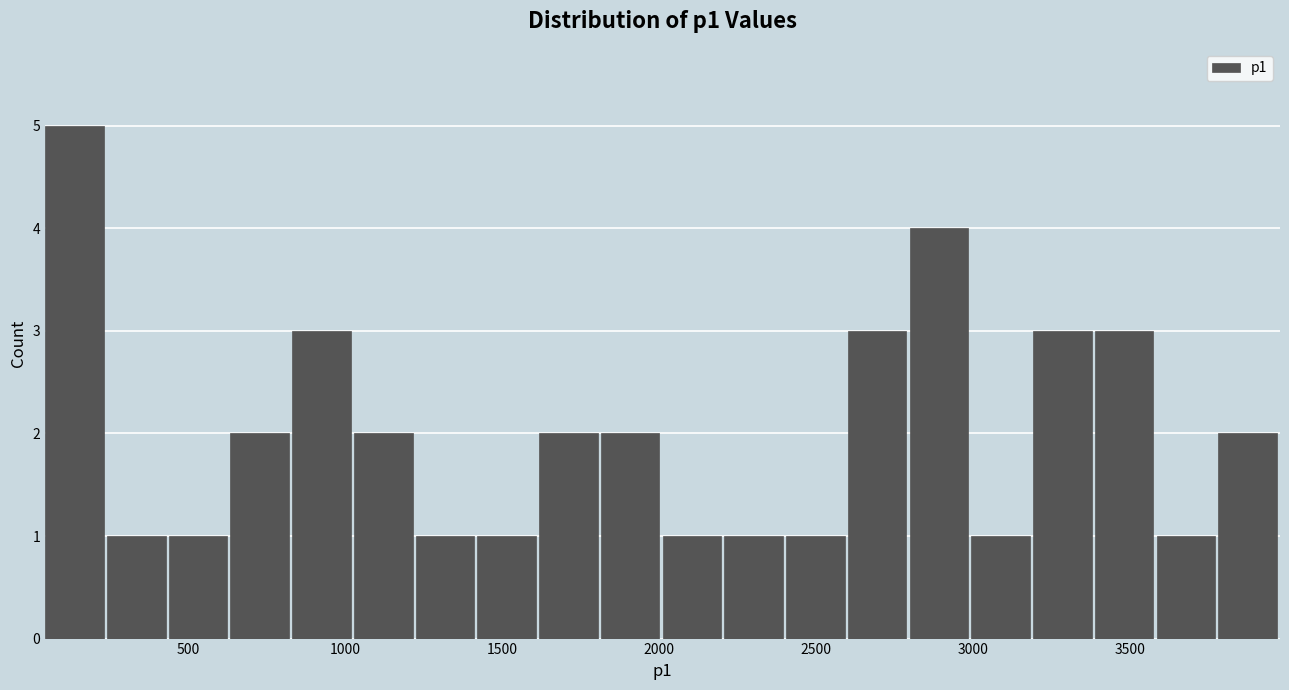

Around what value on the x-axis is the tallest bar? Give the approximate position of its centre, as read against the axis.

150